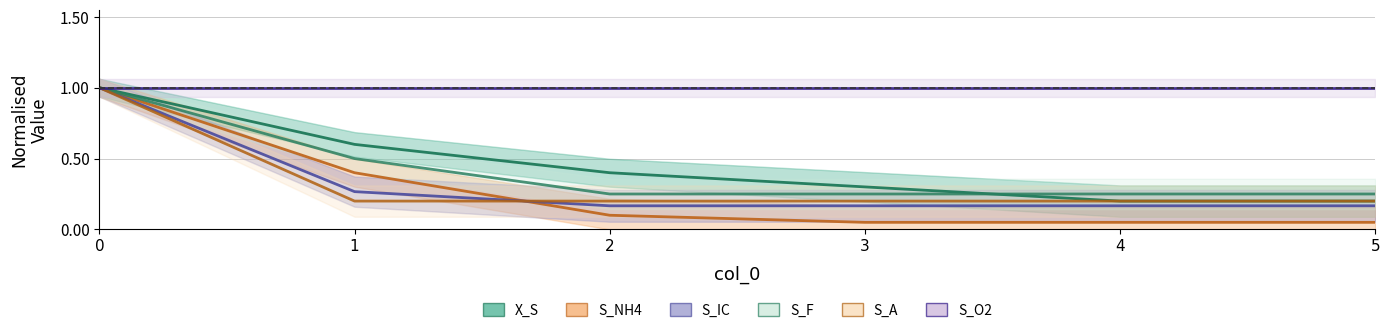

Between which two adjacent categories do S_NH4 and S_A first intersect?

1 and 2